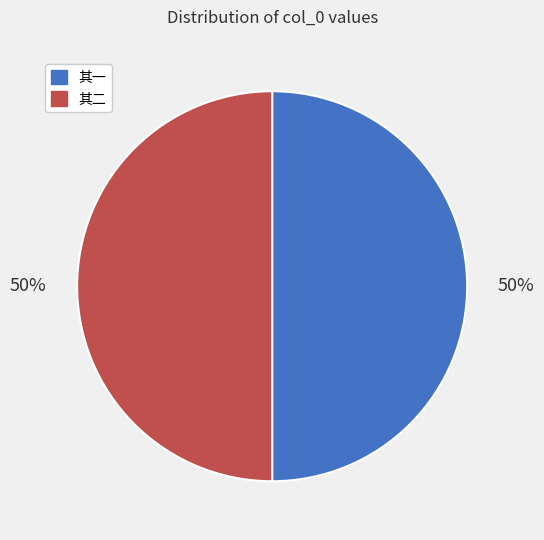

To the nearest percent, what is the average slice percentage?

50%